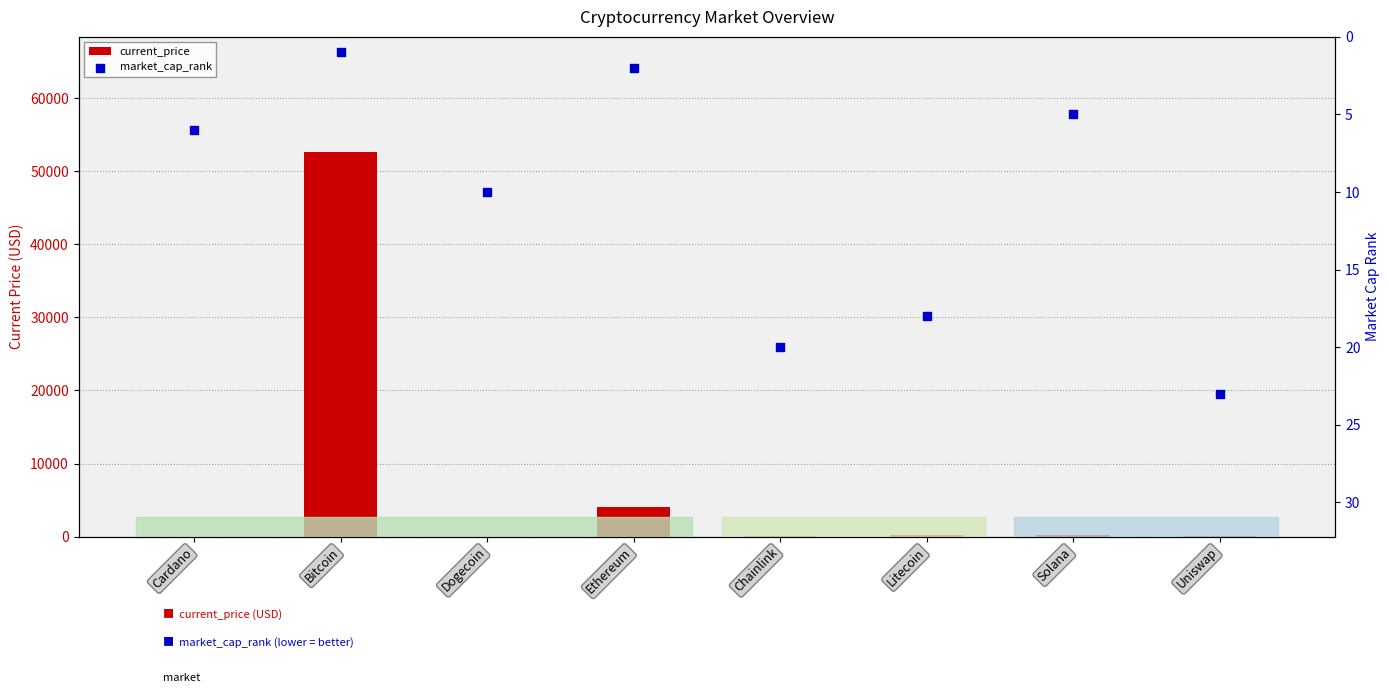

What are all the series names shown in the legend?

current_price, market_cap_rank